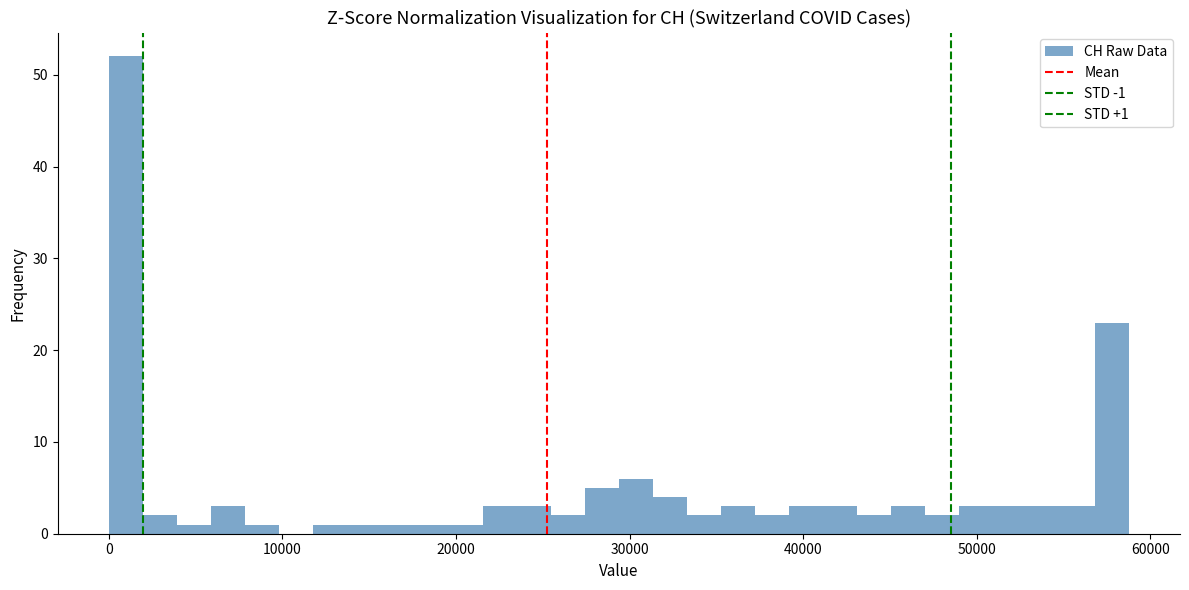

Read against the x-axis, roughly where is the centre of the tallest bar?

1000